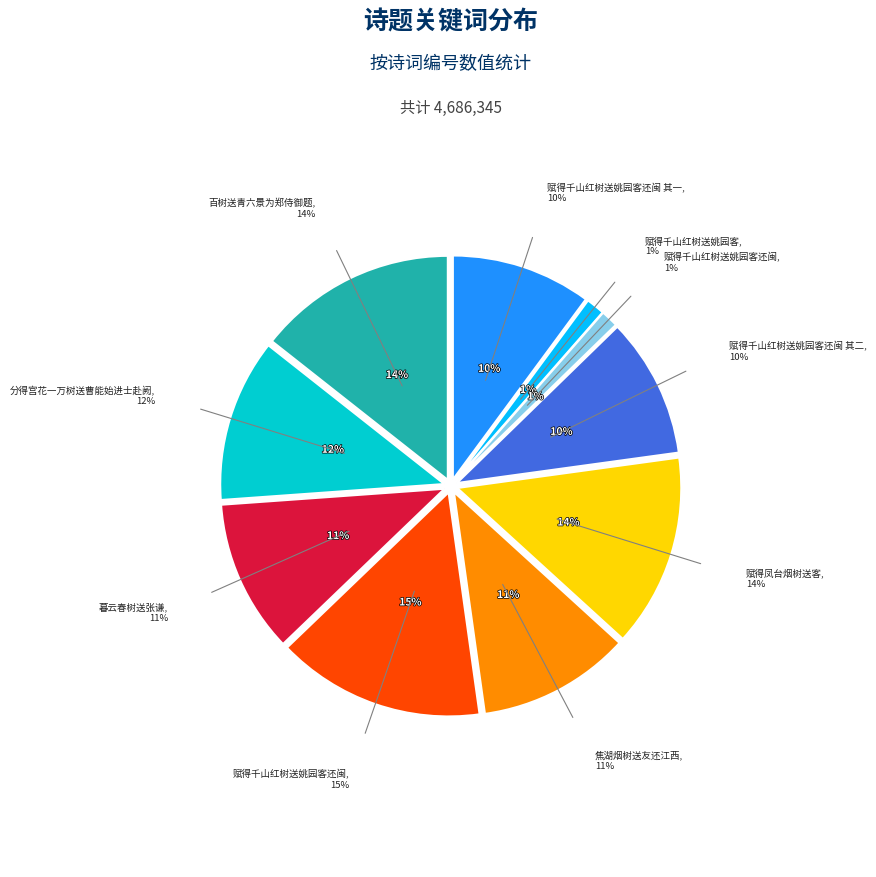

To the nearest percent, what is the difference between the largest and smallest slice percentages?

14%